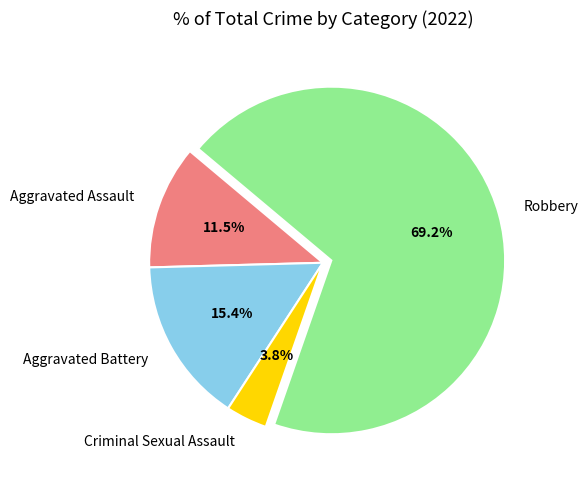

To the nearest percent, what is the combined percentage of Aggravated Assault and Aggravated Battery?

27%